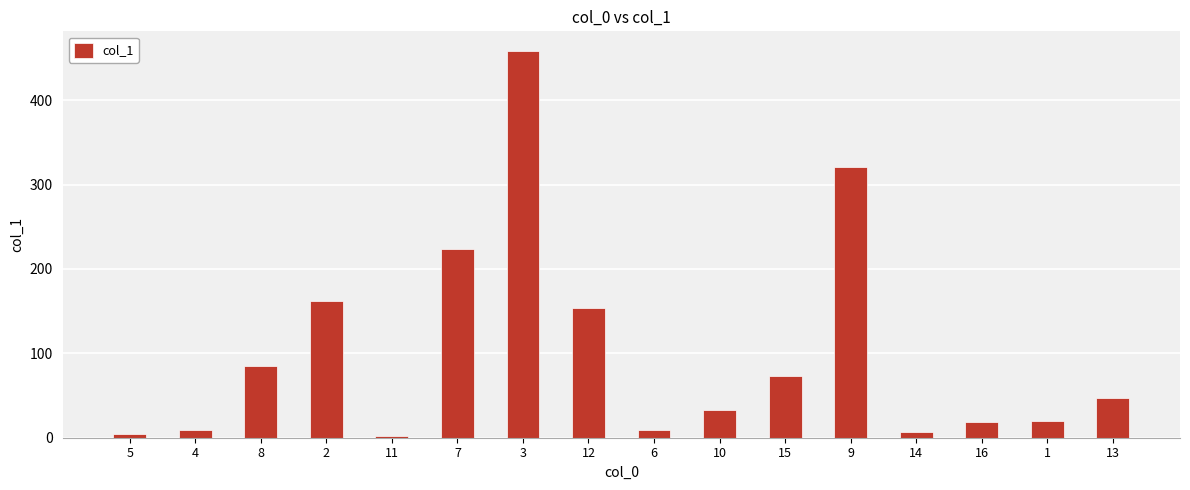

What is the sum of all values?

1625.5